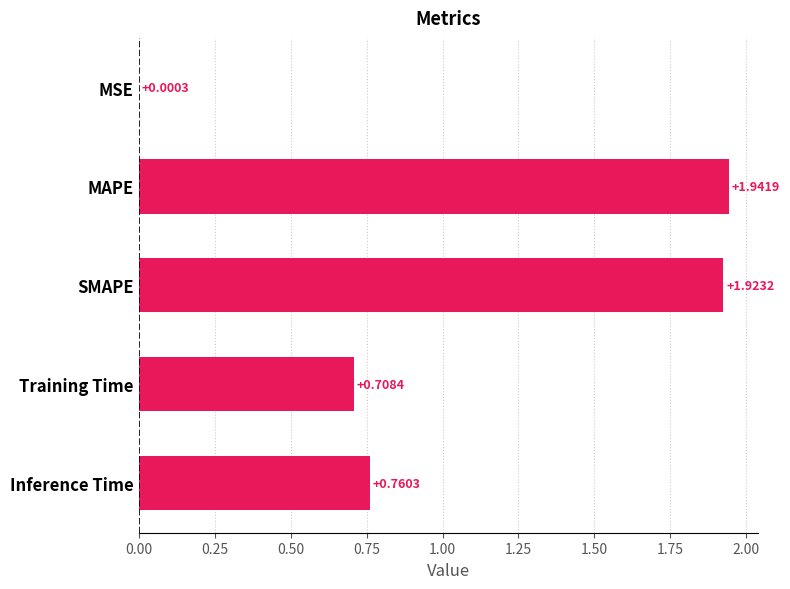

Which category has the highest value across all series?

MAPE